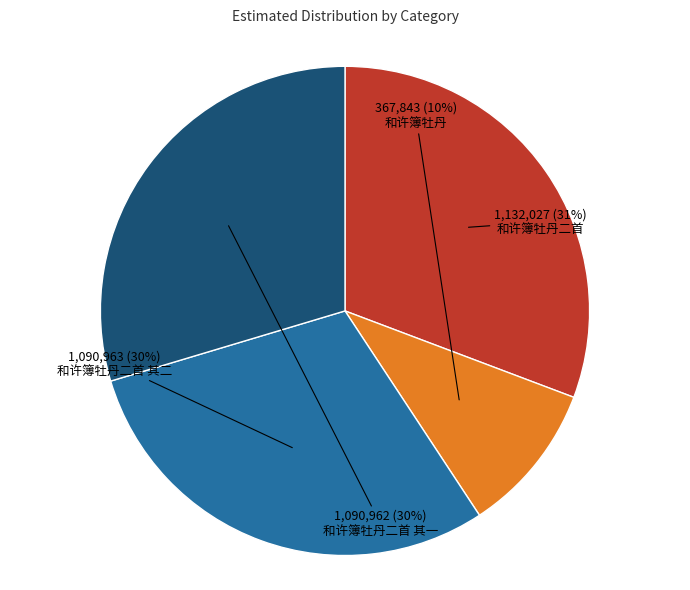

Does any single category account for the majority?

No